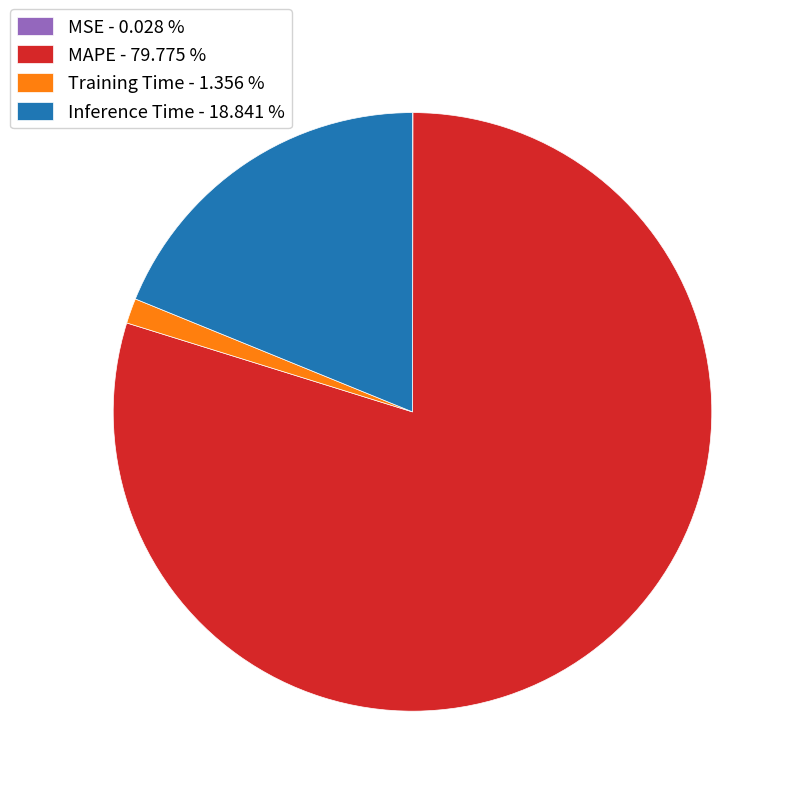

Between Training Time - 1.356 % and MAPE - 79.775 %, which is larger?

MAPE - 79.775 %